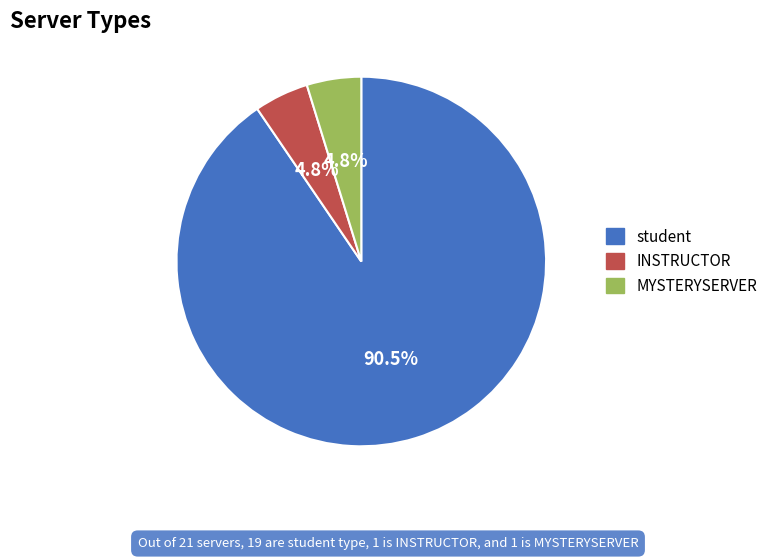

What percentage is the MYSTERYSERVER slice, to the nearest percent?

5%